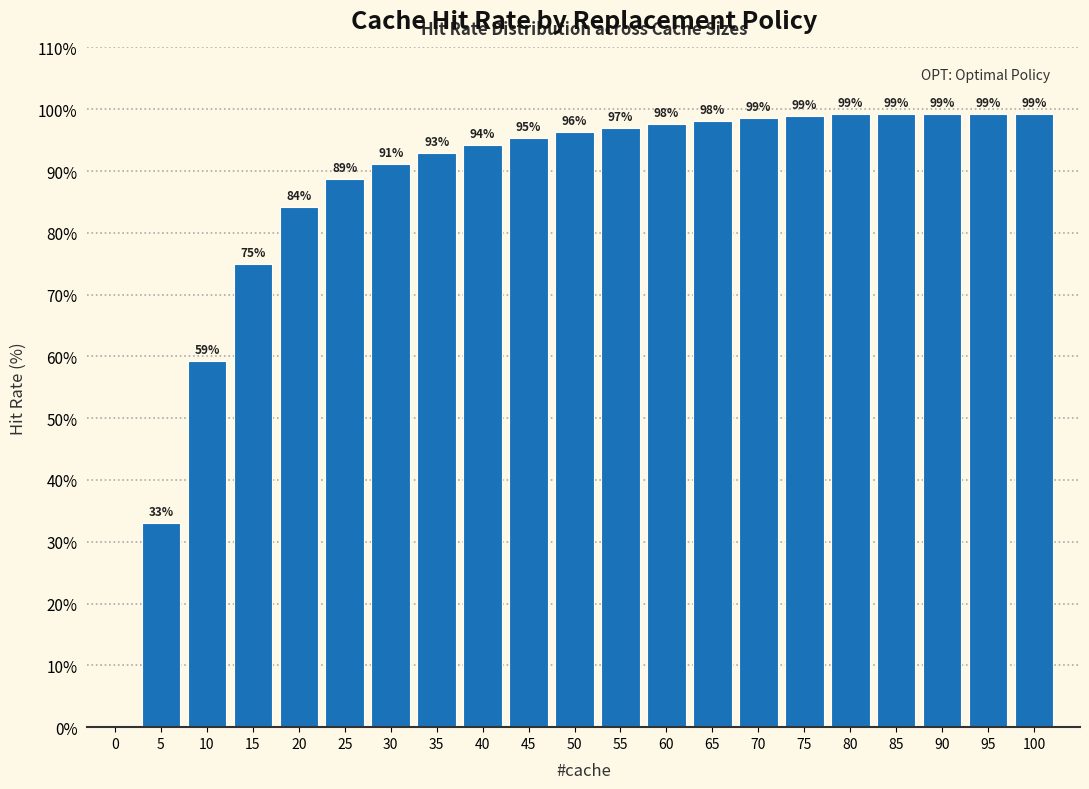

Where does the data first go above 96?

50